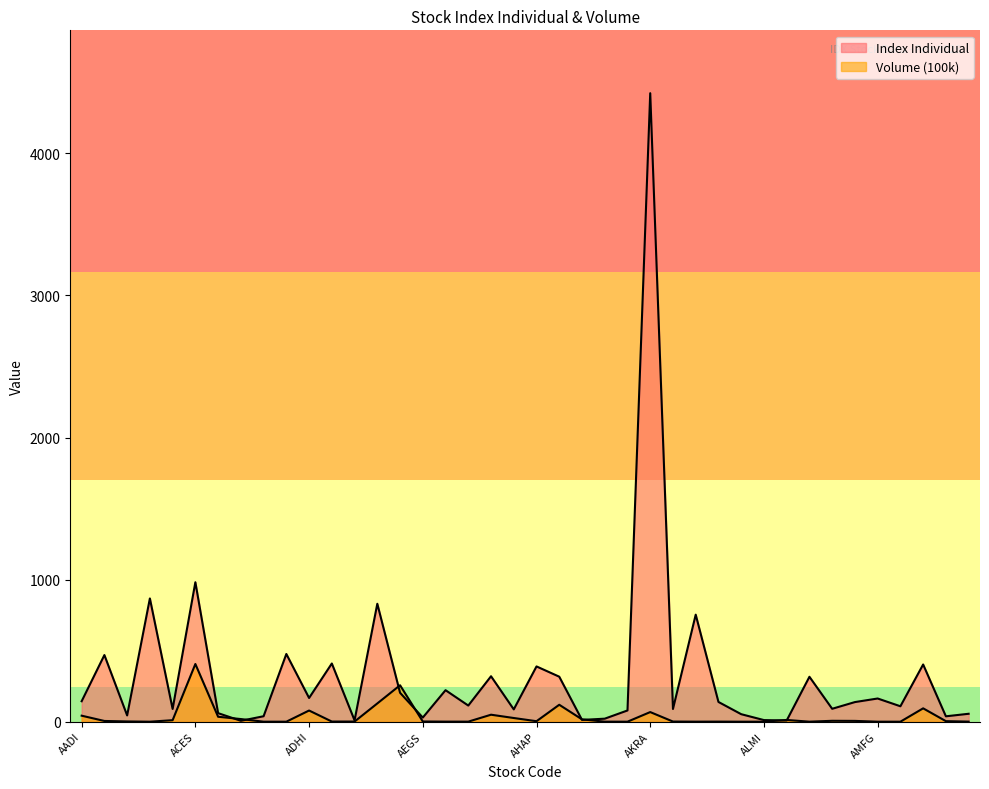

Which series changed the most between ABMM and AGRO?

Index Individual